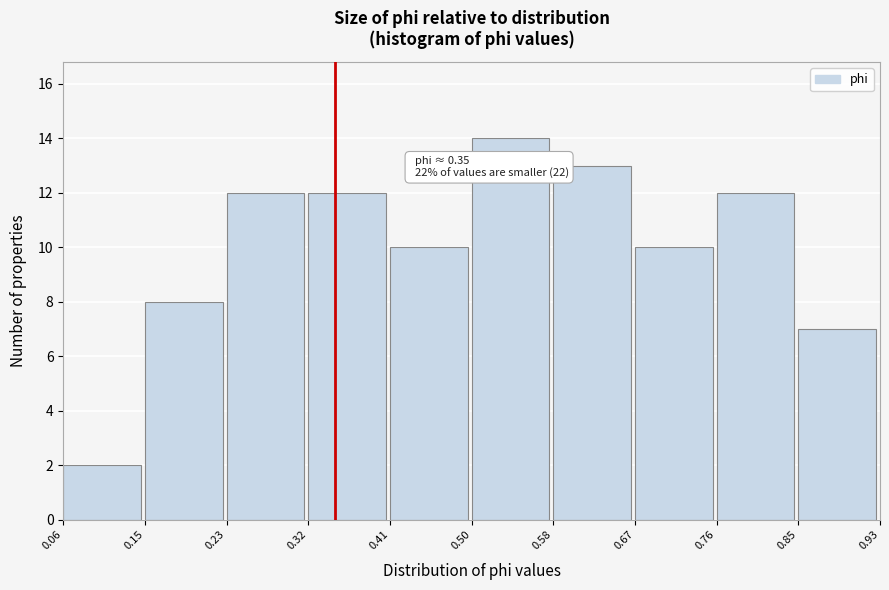

Over which range of the x-axis is the bar tallest?

0.50 to 0.58